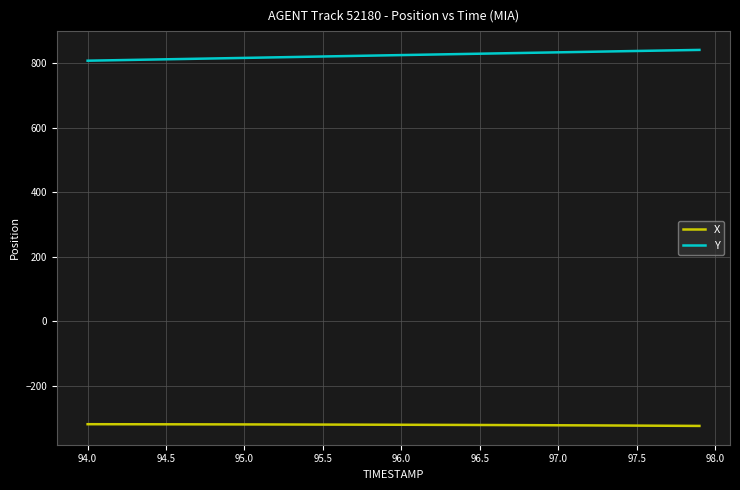

What is the difference between the maximum and minimum values in the Y series?

33.4